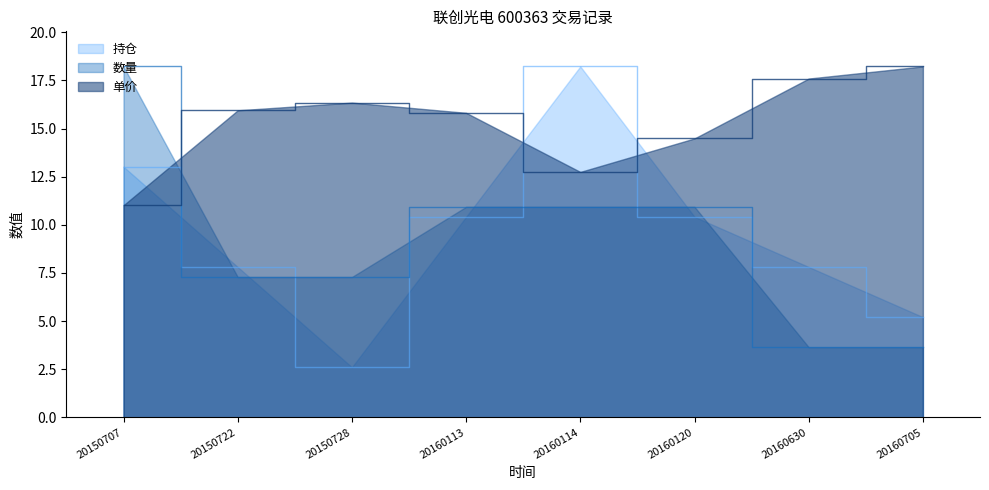

What is the value of the 单价 point at the 3rd from the left?

16.4